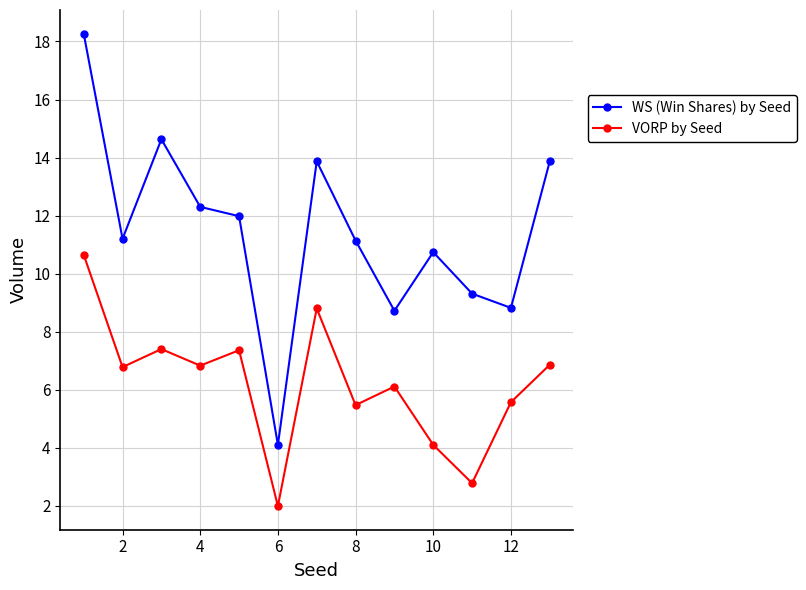

How many data points in VORP by Seed are less than 6?

5